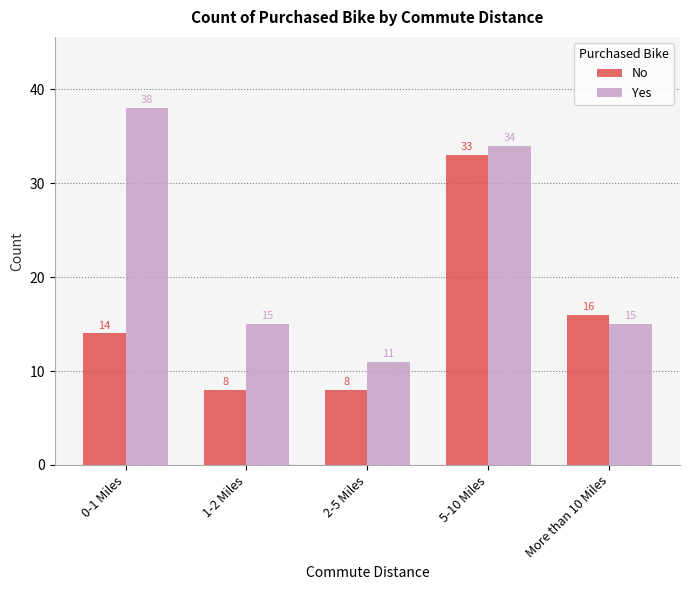

What is the difference between the maximum and minimum values in the Yes series?

27